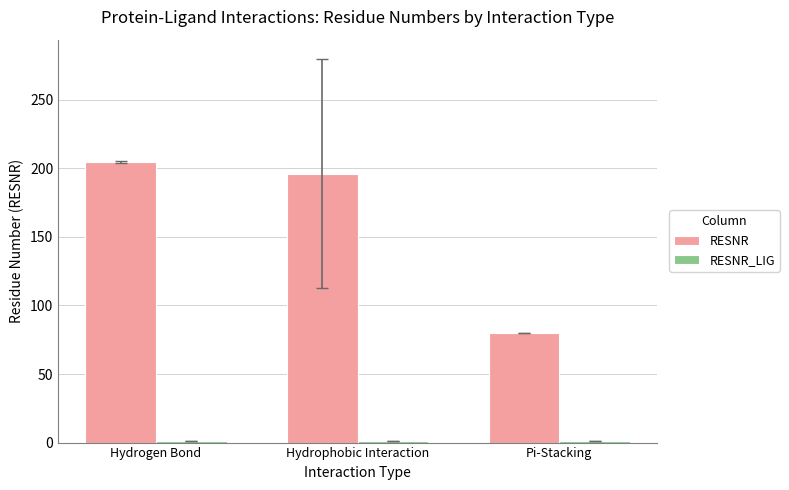

At which category is the sum across all series the highest?

Hydrogen Bond